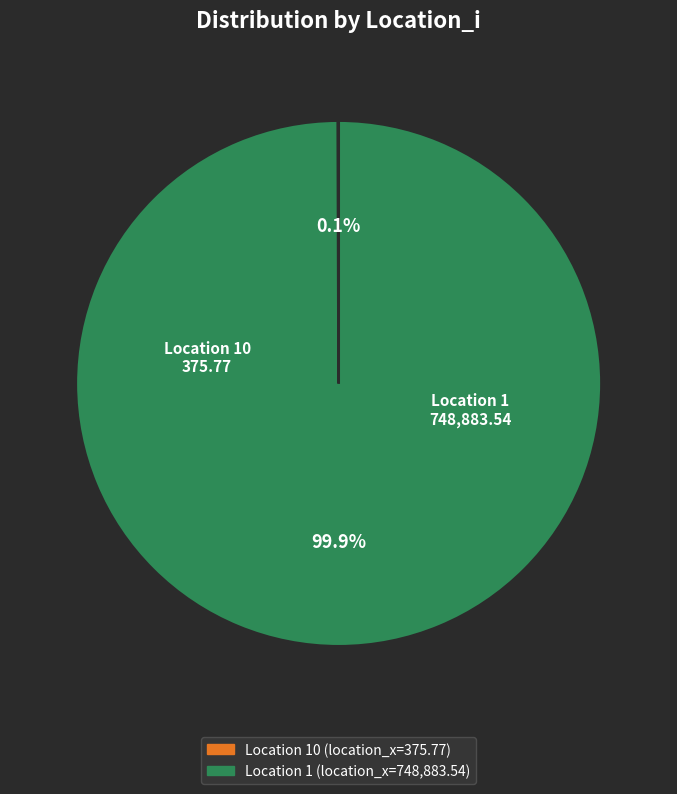

Is there a majority slice in this chart?

Yes